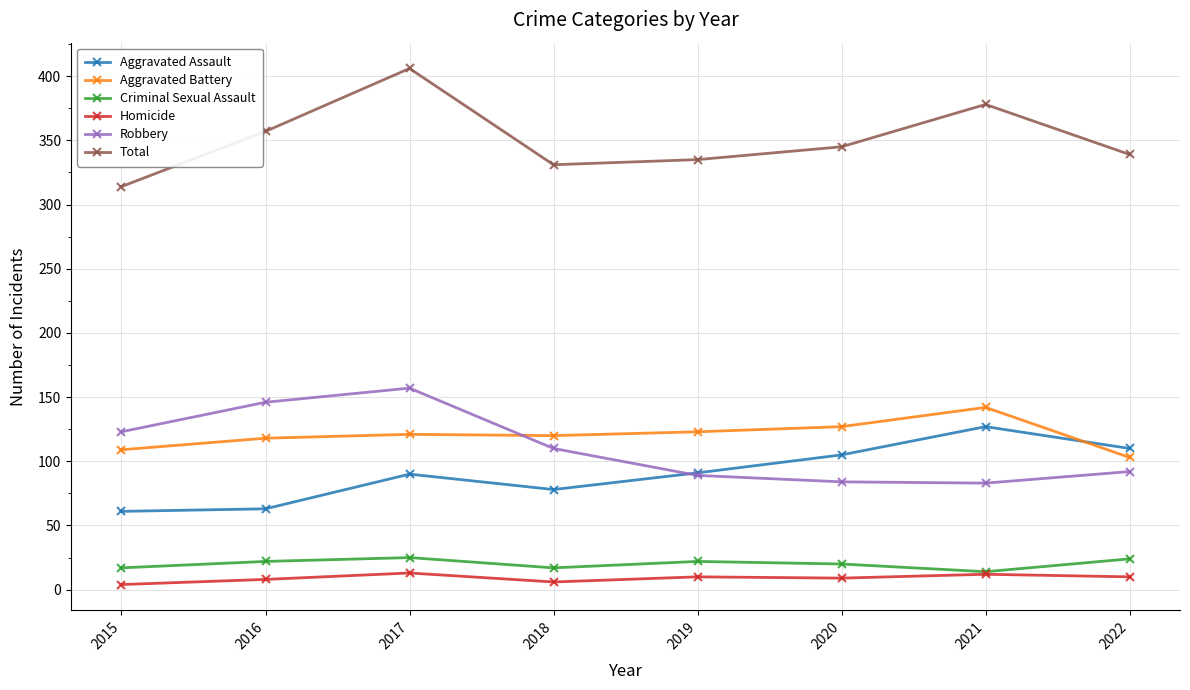

Which series has the largest total across all categories?

Total